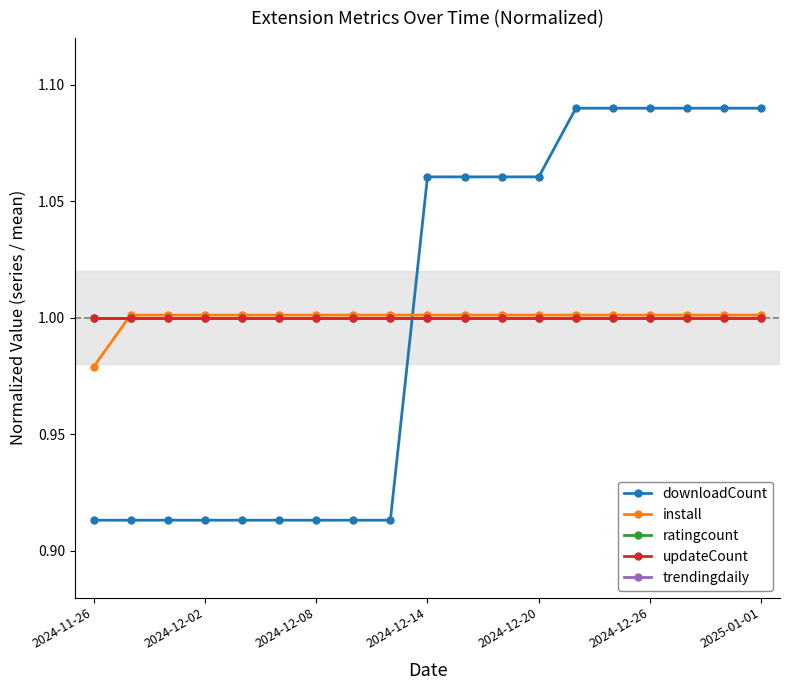

What are all the series names shown in the legend?

downloadCount, install, ratingcount, updateCount, trendingdaily